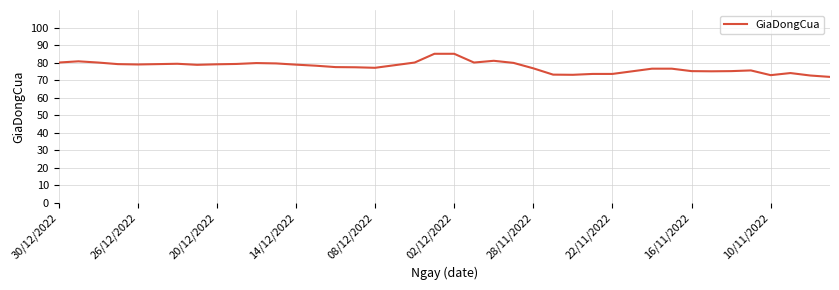

What is the difference between the maximum and minimum values?

13.2